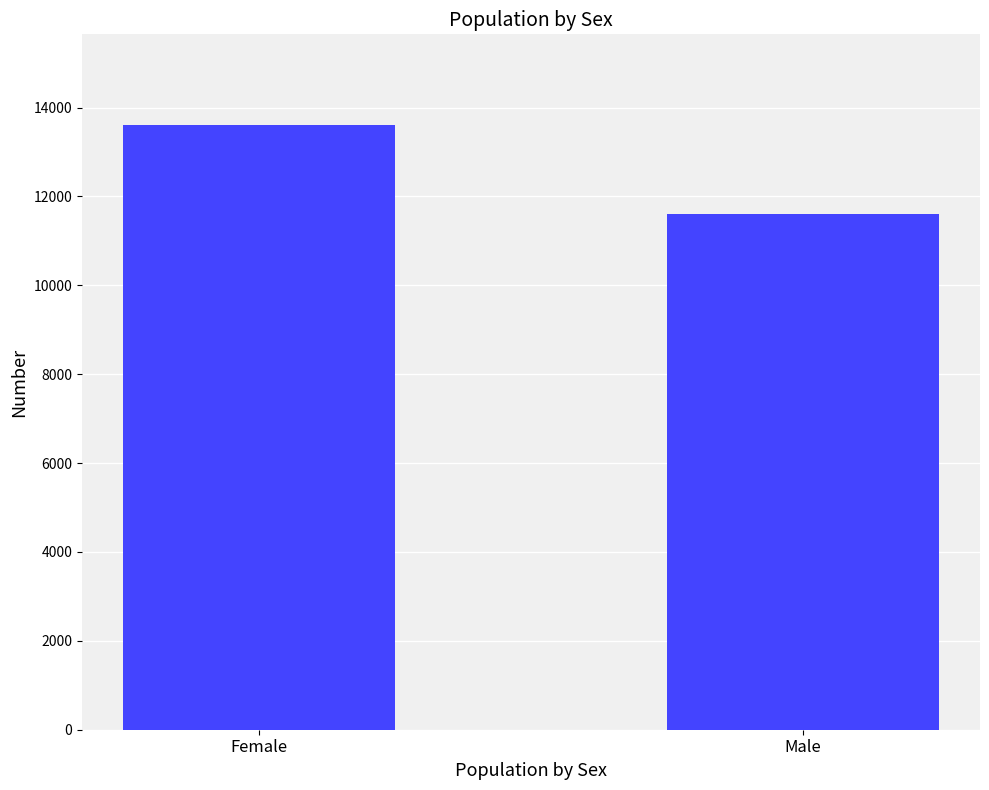

What is the approximate value at Male, to the nearest 100?

11600